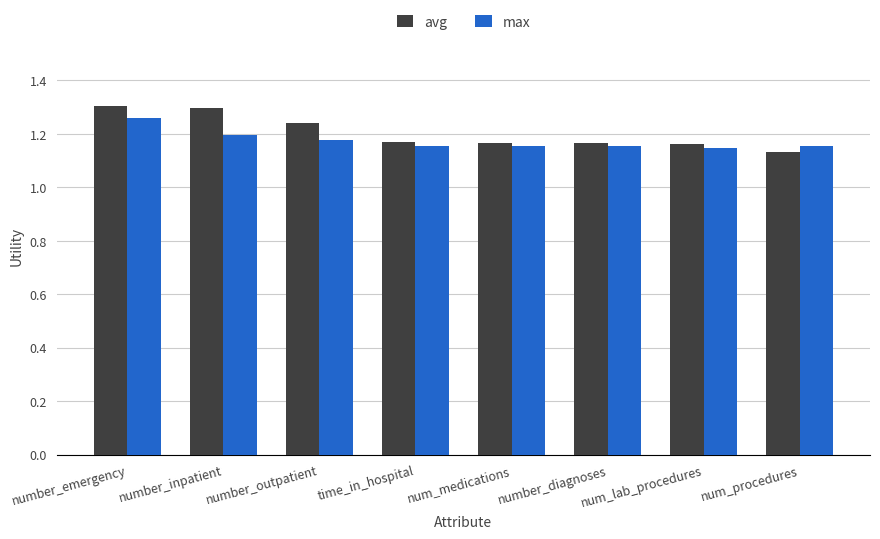

Which category has the highest value in the max series?

number_emergency